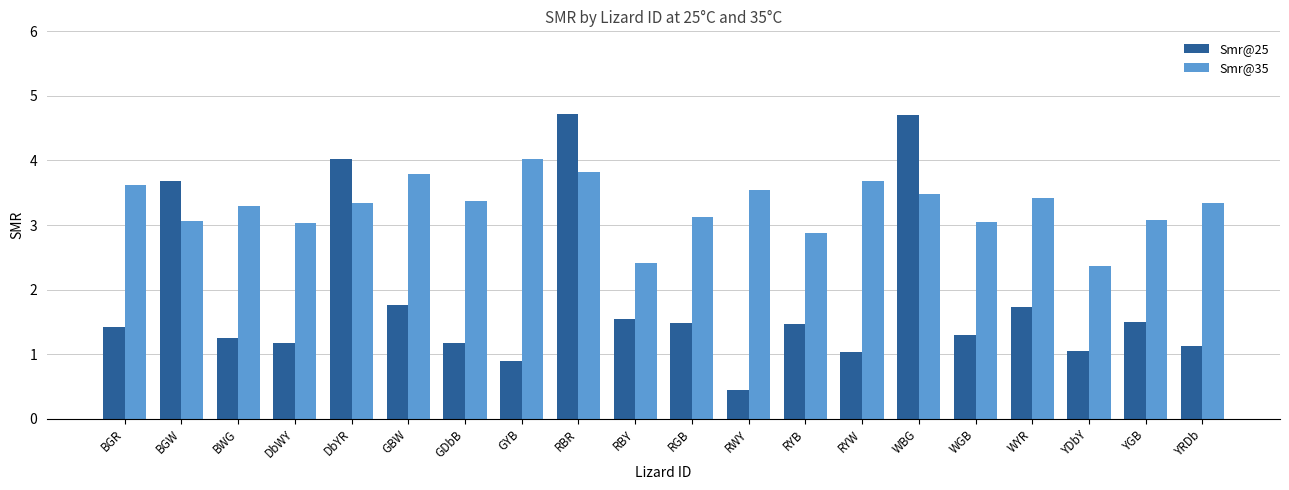

What is the difference between the second highest and second lowest values in the Smr@25 series?

3.8